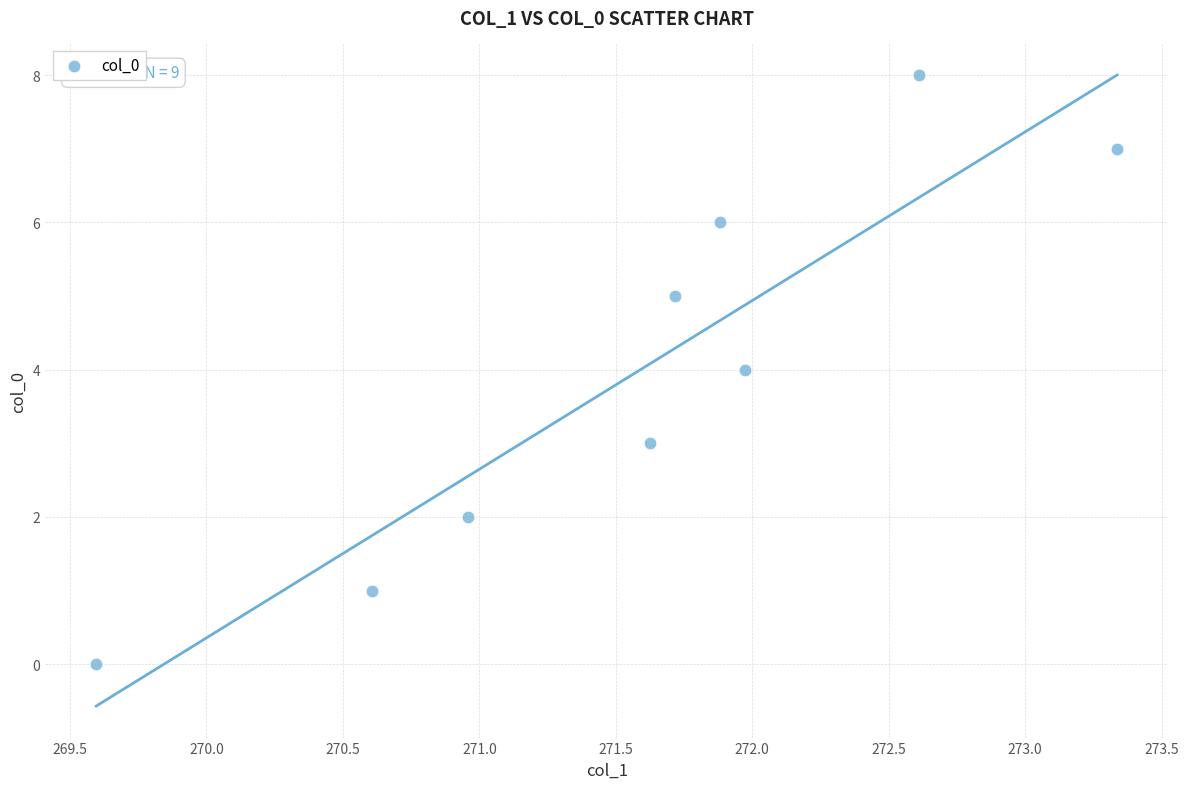

What is the range of Y values (max minus min)?

8